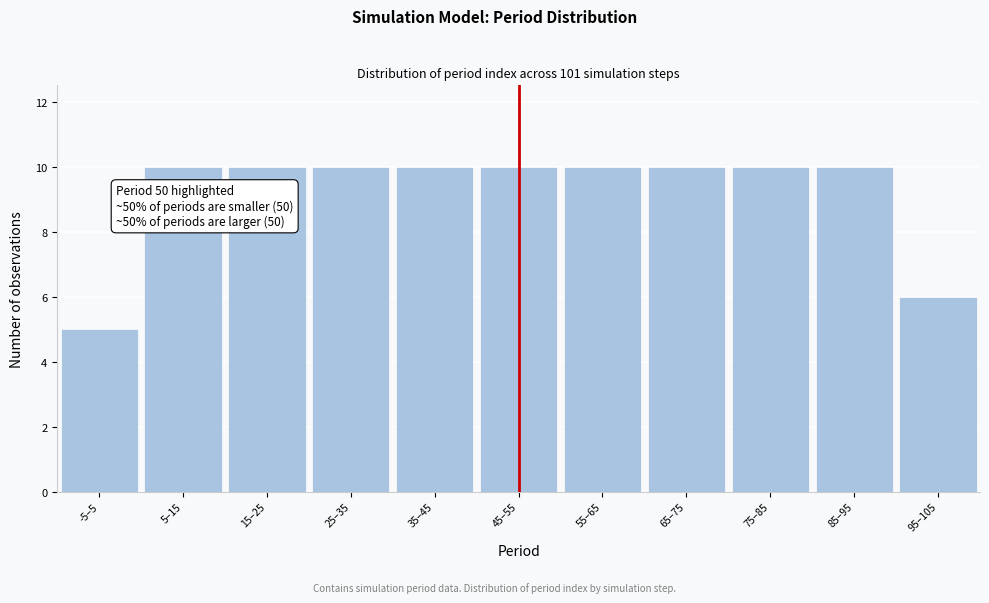

Reading left to right, extract all data points from this chart.

-5–5=5	5–15=10	15–25=10	25–35=10	35–45=10	45–55=10	55–65=10	65–75=10	75–85=10	85–95=10	95–105=6